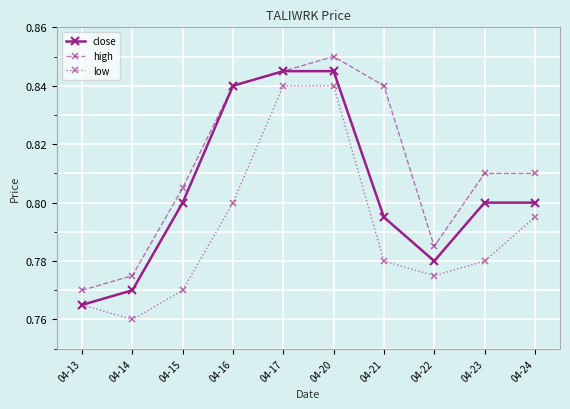

Where is the first local minimum for high?

04-22